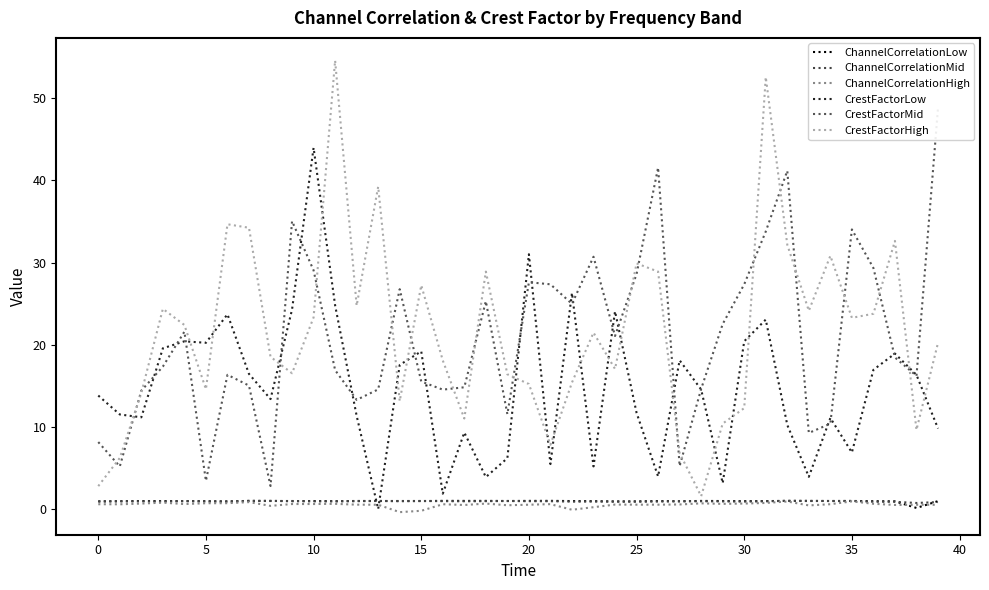

Is it true that CrestFactorLow equals 31.0 at 20?

True